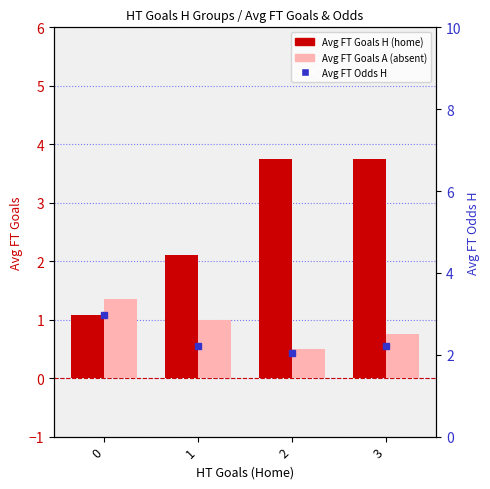

Rank the series by their maximum value, from lowest to highest.

Avg FT Goals A (absent), Avg FT Odds H, Avg FT Goals H